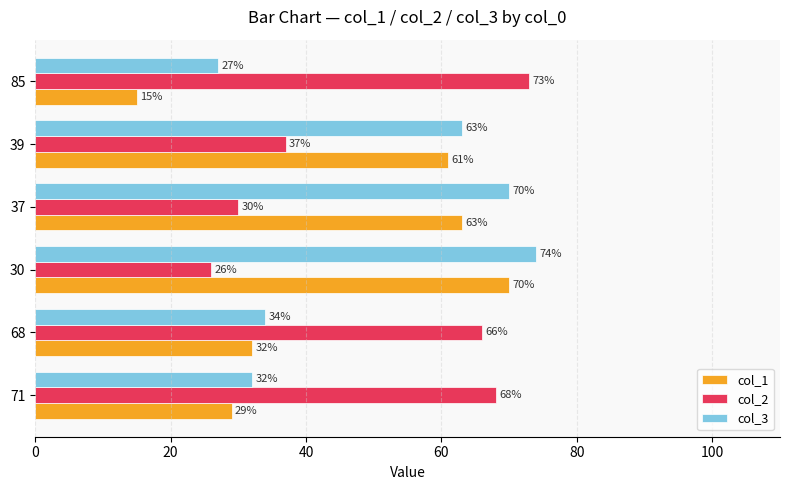

Read the col_3 value at 30.

74